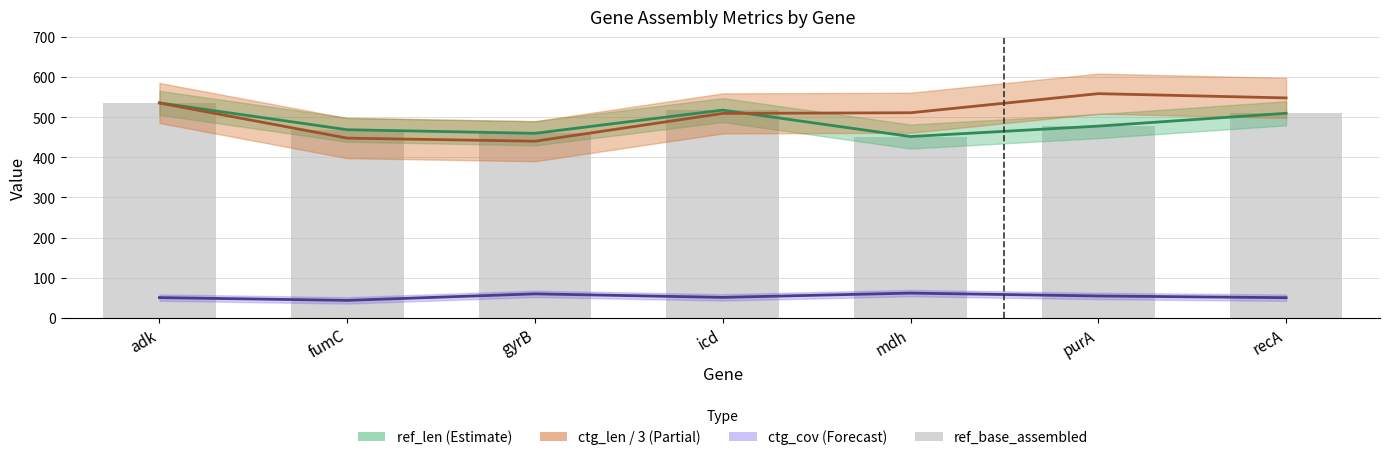

Reading right to left, list all the values displayed in this chart.

ref_len (Estimate): recA=510.0	purA=478.0	mdh=452.0	icd=518.0	gyrB=460.0	fumC=469.0	adk=536.0
ctg_len / 3 (Partial): recA=548.3	purA=559.0	mdh=511.3	icd=509.7	gyrB=440.3	fumC=448.0	adk=535.7
ctg_cov (Forecast): recA=49.9	purA=54.2	mdh=61.4	icd=50.7	gyrB=59.5	fumC=43.2	adk=50.1
ref_base_assembled: recA=510.0	purA=478.0	mdh=452.0	icd=518.0	gyrB=460.0	fumC=469.0	adk=536.0